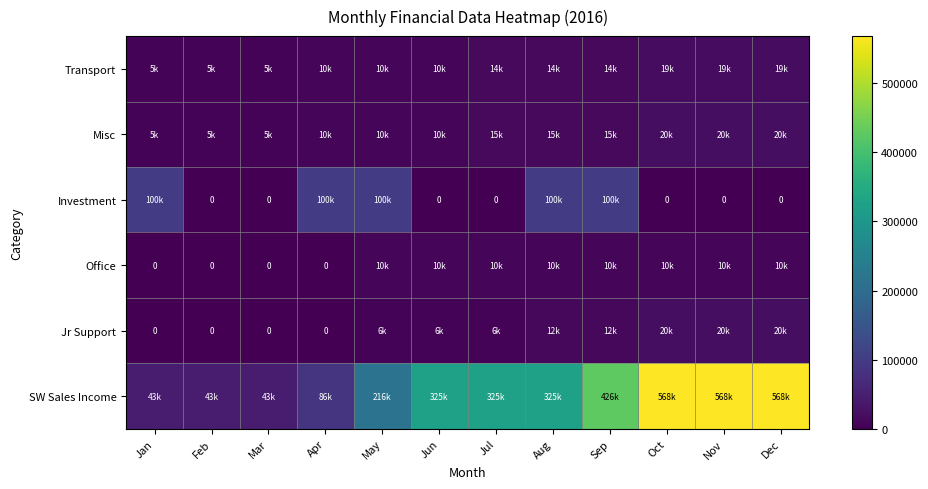

Is the value of Jr Support at May greater than the value of Investment at Aug?

No